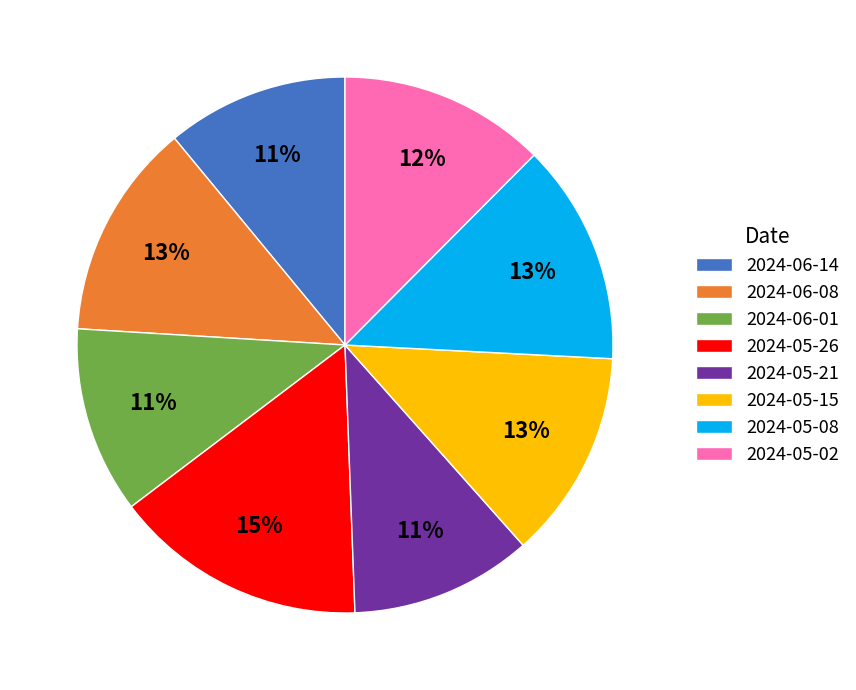

The 2024-05-21 slice represents 23% of the pie. True or false?

False